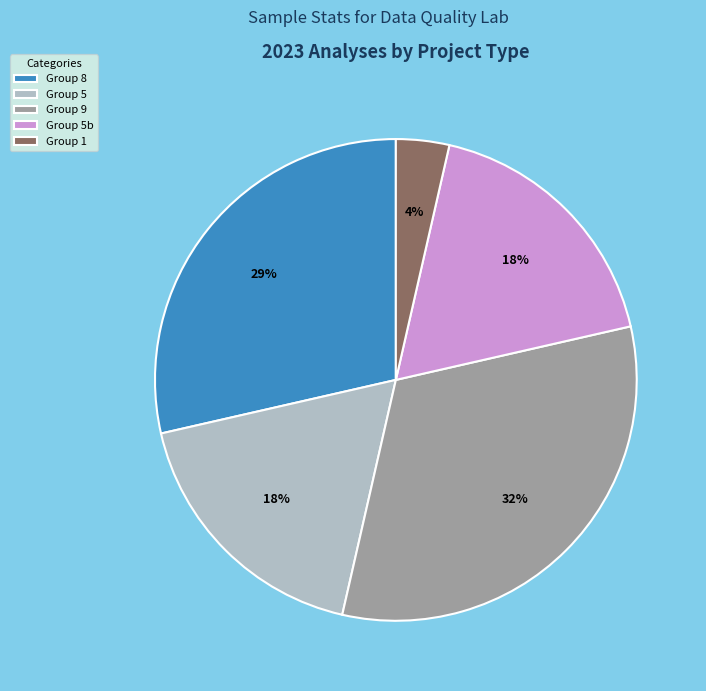

How many slices are in this pie chart?

5